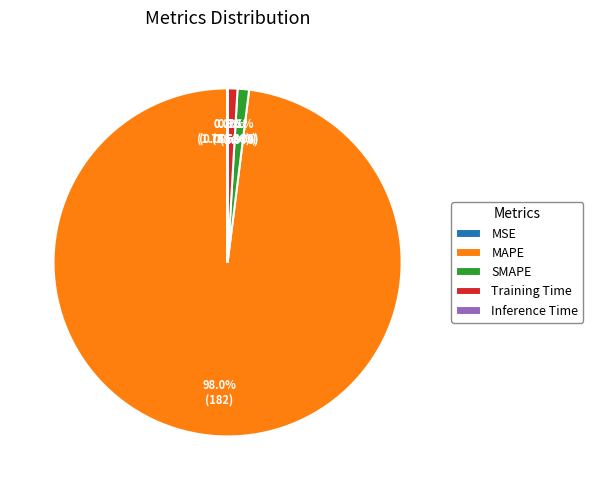

Does any single category account for the majority?

Yes